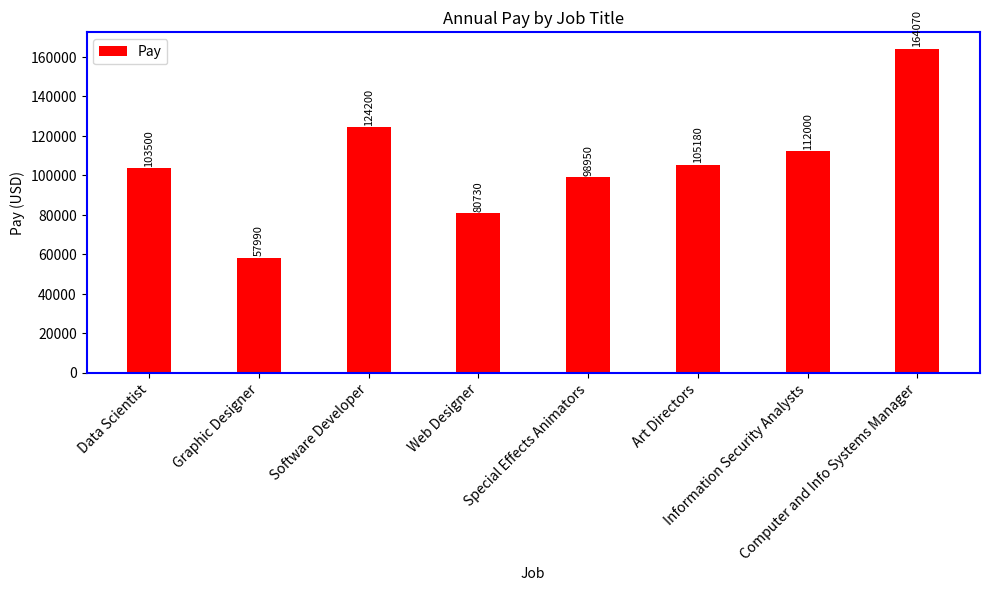

List the labels in order of value, largest first.

Computer and Info Systems Manager, Software Developer, Information Security Analysts, Art Directors, Data Scientist, Special Effects Animators, Web Designer, Graphic Designer